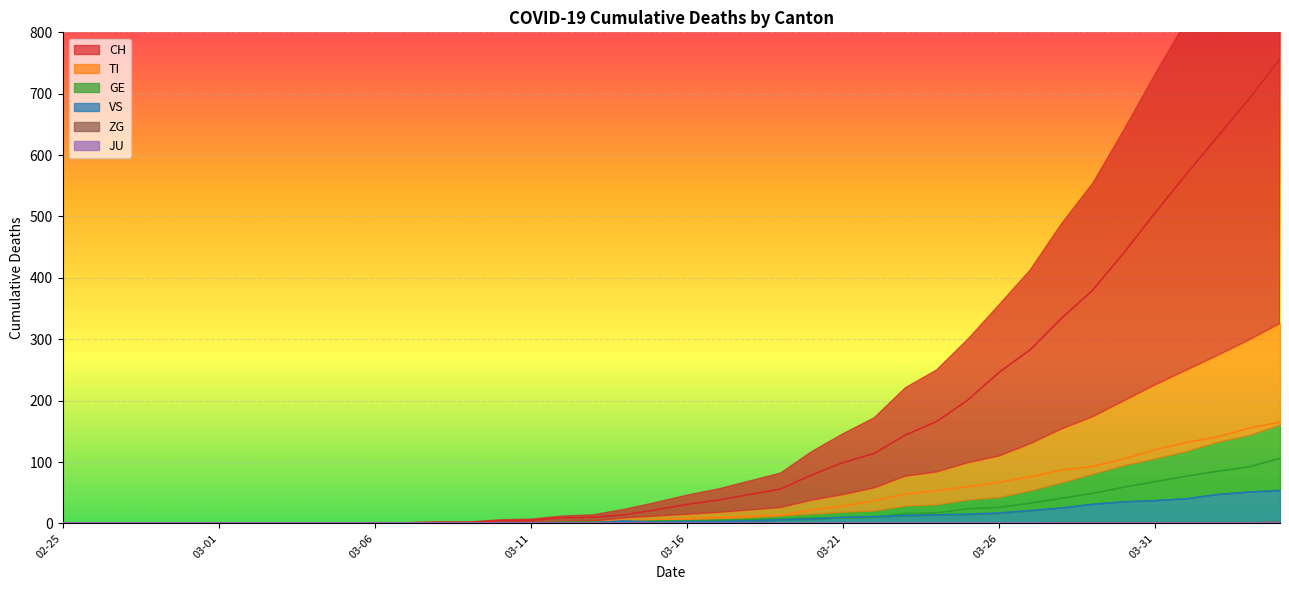

Which series has the widest spread of values?

CH